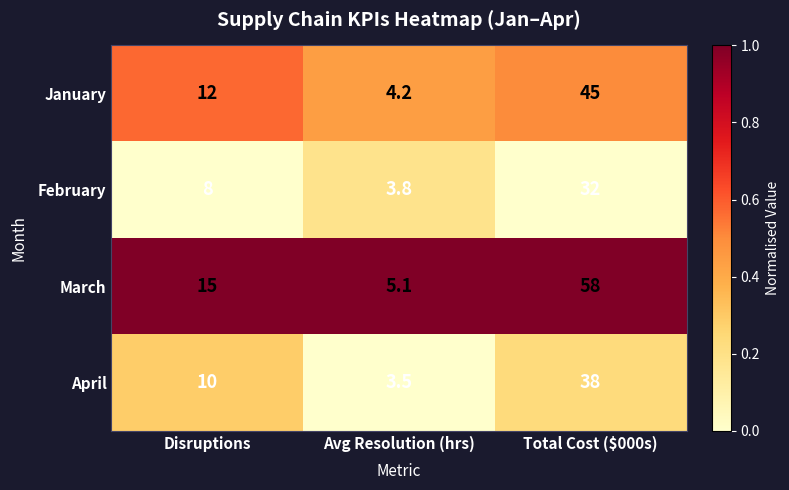

Between Avg Resolution (hrs) and Total Cost ($000s), which series saw the biggest shift?

March